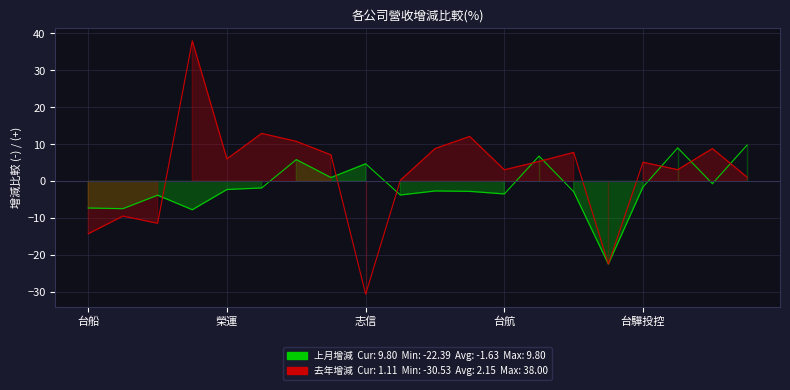

At which label does 上月比較增減(%) first exceed -2?

5